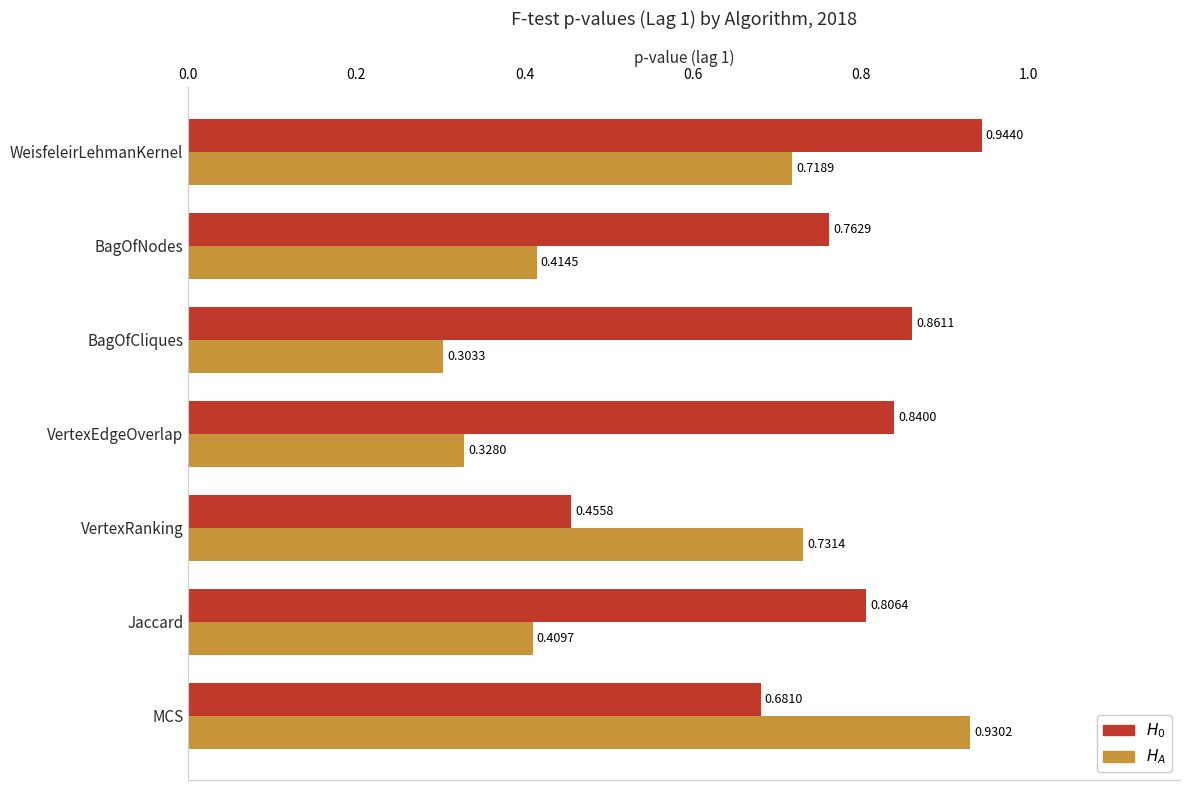

Which label corresponds to the smallest value in the chart?

BagOfCliques